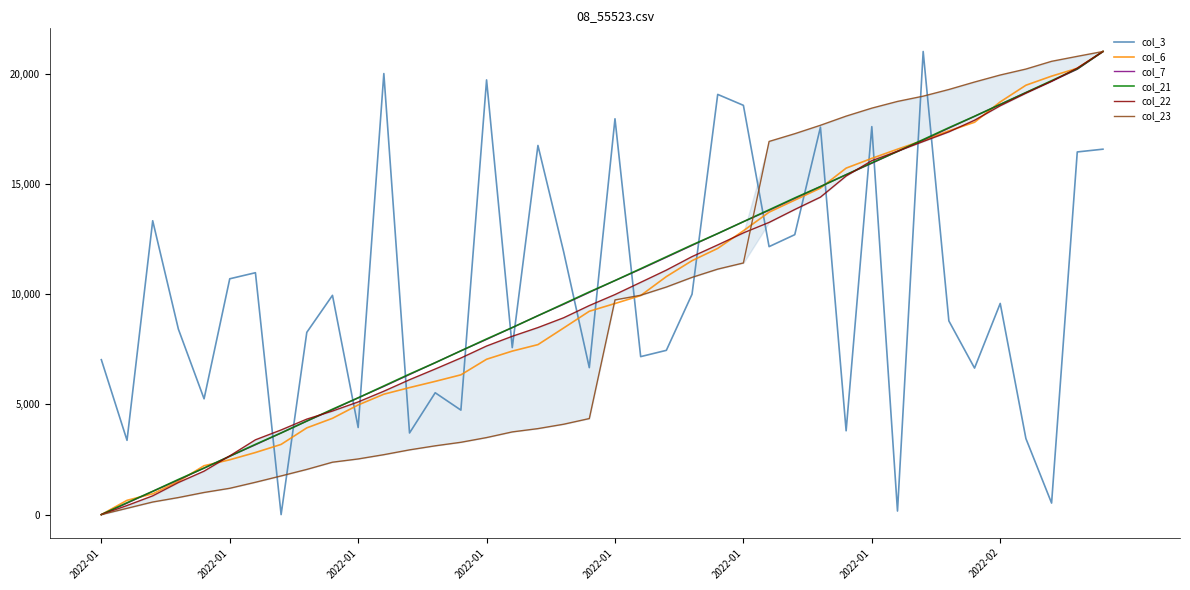

True or false: col_6 has a value of 14804.6 at 28.

True